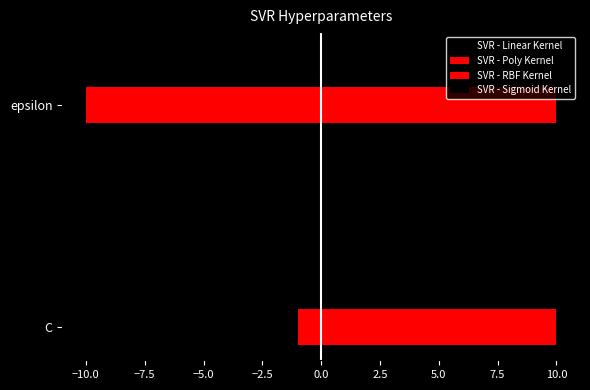

How many series are shown in this chart?

4